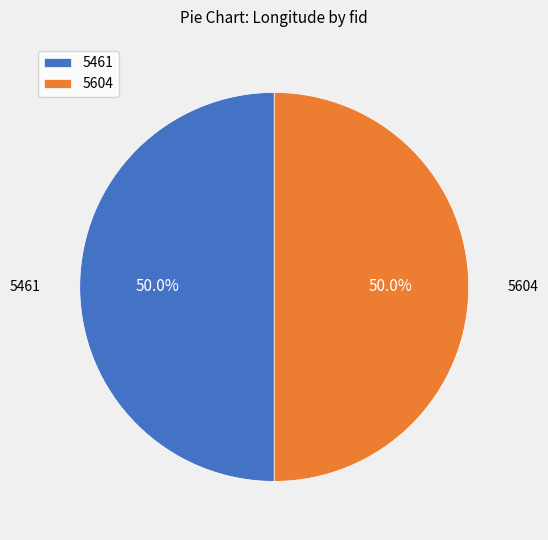

Combined, do 5604 and 5461 account for over 50%?

Yes